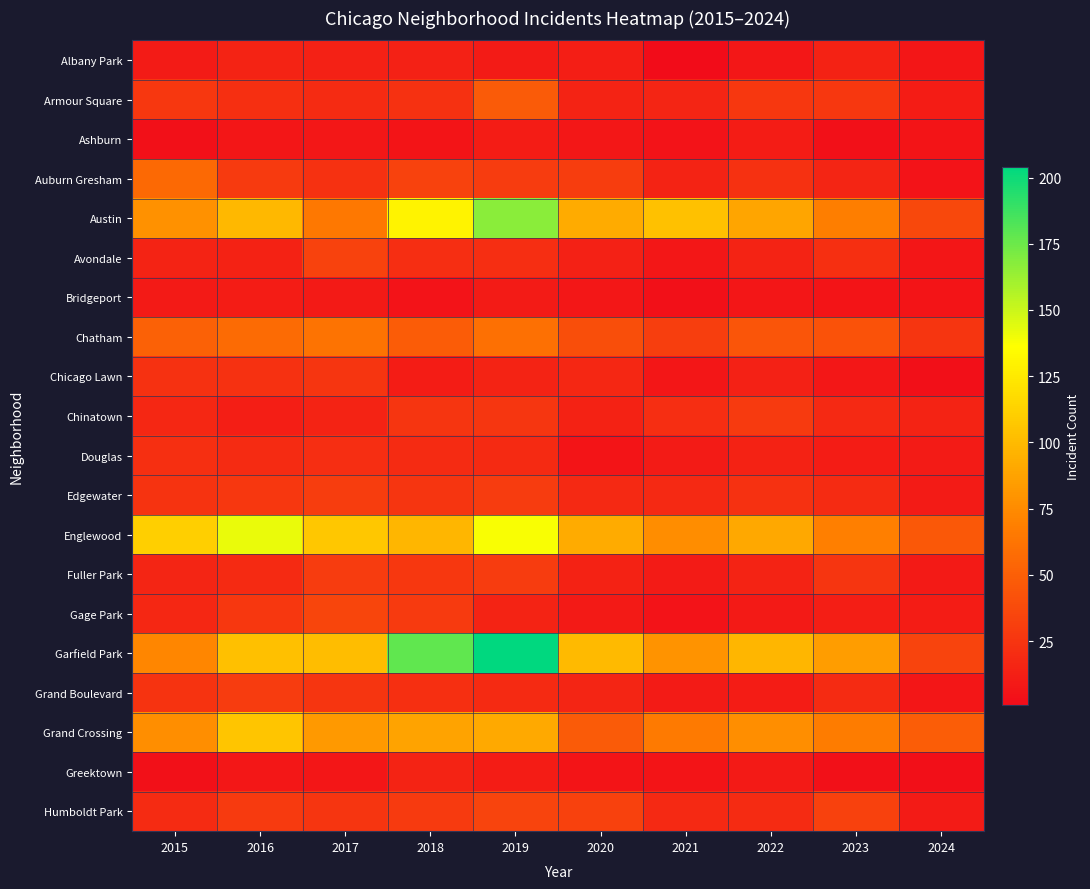

Reading left to right, transcribe all the data shown in this chart.

Albany Park: 2015=10	2016=15	2017=13	2018=13	2019=10	2020=12	2021=1	2022=8	2023=14	2024=7
Armour Square: 2015=27	2016=22	2017=20	2018=23	2019=47	2020=15	2021=16	2022=27	2023=27	2024=11
Ashburn: 2015=4	2016=7	2017=8	2018=6	2019=11	2020=8	2021=5	2022=11	2023=4	2024=6
Auburn Gresham: 2015=56	2016=28	2017=23	2018=33	2019=29	2020=30	2021=15	2022=23	2023=16	2024=5
Austin: 2015=78	2016=99	2017=65	2018=130	2019=167	2020=92	2021=104	2022=89	2023=68	2024=36
Avondale: 2015=15	2016=14	2017=33	2018=21	2019=21	2020=13	2021=8	2022=15	2023=22	2024=7
Bridgeport: 2015=9	2016=11	2017=9	2018=5	2019=10	2020=8	2021=4	2022=7	2023=6	2024=6
Chatham: 2015=51	2016=57	2017=62	2018=48	2019=60	2020=40	2021=31	2022=44	2023=43	2024=25
Chicago Lawn: 2015=23	2016=23	2017=25	2018=11	2019=15	2020=17	2021=7	2022=13	2023=8	2024=3
Chinatown: 2015=17	2016=12	2017=15	2018=25	2019=26	2020=14	2021=21	2022=28	2023=18	2024=15
Douglas: 2015=22	2016=20	2017=21	2018=20	2019=19	2020=6	2021=10	2022=14	2023=11	2024=10
Edgewater: 2015=24	2016=27	2017=30	2018=25	2019=29	2020=18	2021=18	2022=23	2023=20	2024=10
Englewood: 2015=111	2016=142	2017=107	2018=98	2019=138	2020=92	2021=76	2022=90	2023=69	2024=46
Fuller Park: 2015=16	2016=19	2017=29	2018=27	2019=29	2020=14	2021=10	2022=15	2023=25	2024=9
Gage Park: 2015=17	2016=27	2017=35	2018=28	2019=15	2020=9	2021=5	2022=9	2023=12	2024=11
Garfield Park: 2015=73	2016=103	2017=101	2018=178	2019=204	2020=100	2021=79	2022=98	2023=85	2024=34
Grand Boulevard: 2015=24	2016=29	2017=25	2018=22	2019=19	2020=16	2021=10	2022=11	2023=20	2024=7
Grand Crossing: 2015=77	2016=106	2017=82	2018=88	2019=91	2020=47	2021=66	2022=77	2023=67	2024=49
Greektown: 2015=4	2016=8	2017=7	2018=15	2019=11	2020=6	2021=6	2022=9	2023=4	2024=3
Humboldt Park: 2015=20	2016=28	2017=25	2018=28	2019=34	2020=32	2021=18	2022=20	2023=32	2024=10